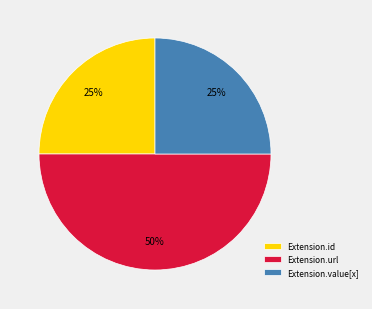

Does Extension.value[x] represent more than half of the total?

No